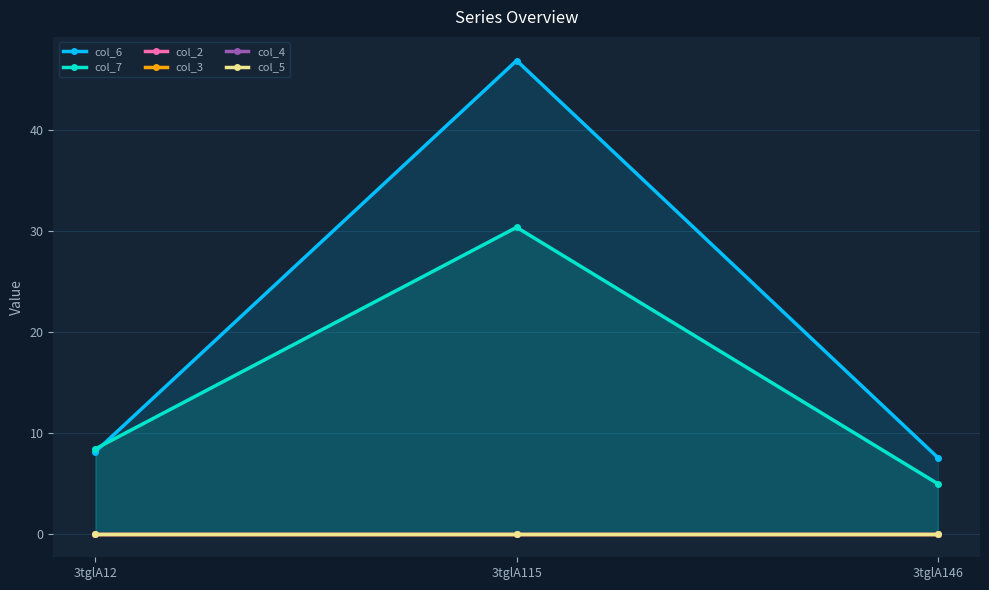

List the series in order of their peak value, highest first.

col_6, col_7, col_2, col_3, col_4, col_5